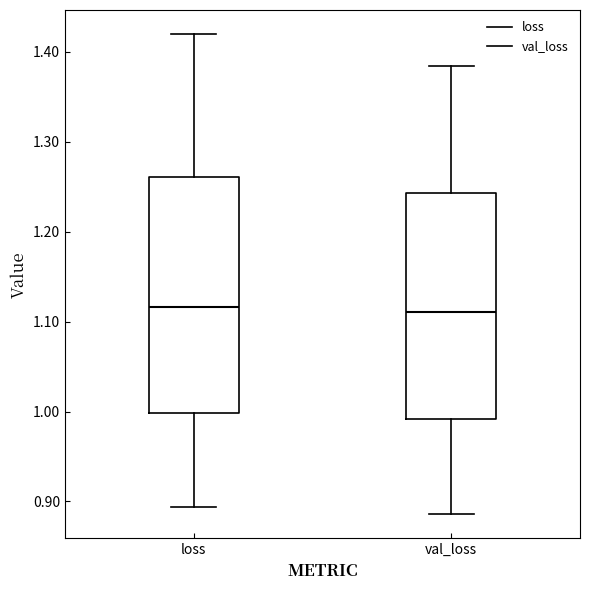

Where does the lower whisker of the box for loss end on the y-axis? The values are not printed on the chart, so give them approximately, as read against the axis.

0.89